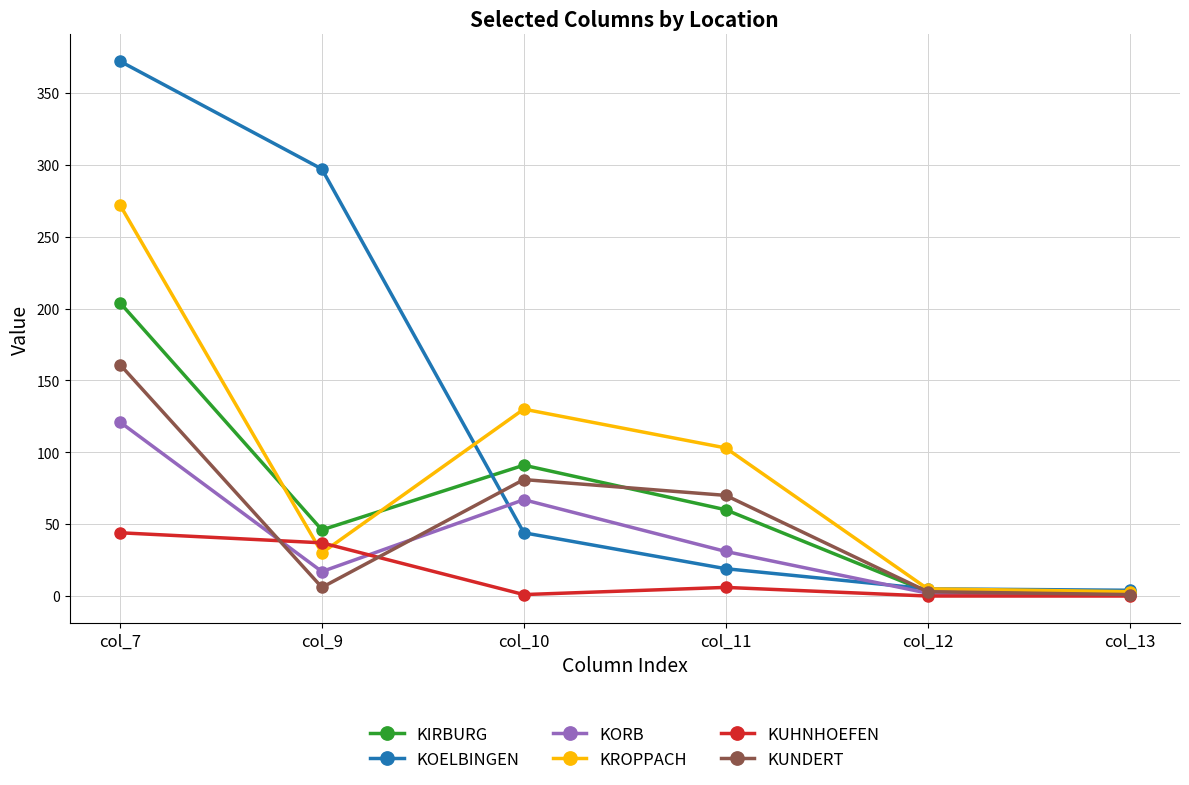

Which series has the largest range (max minus min)?

KOELBINGEN